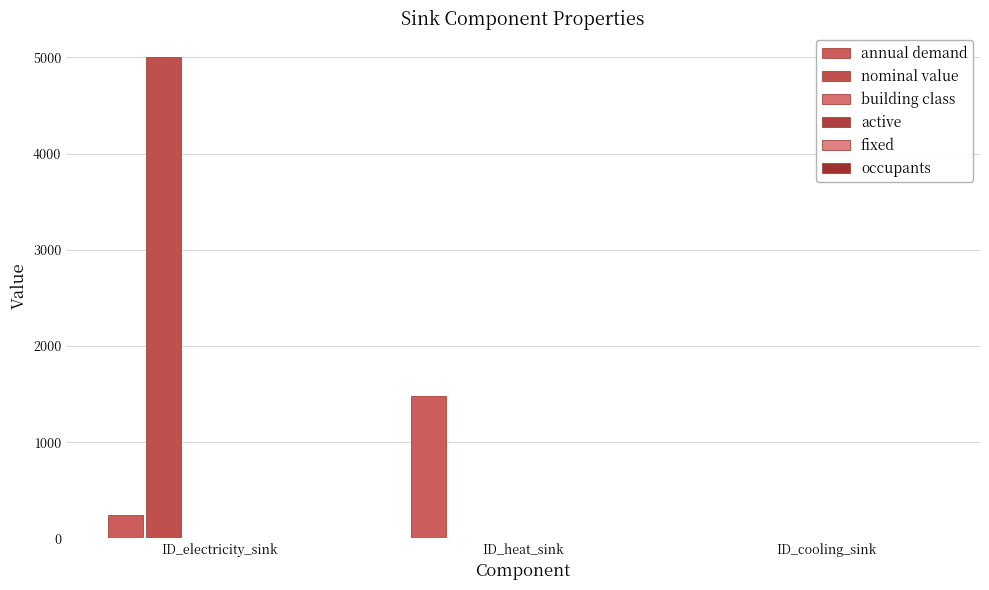

What is the sum of the nominal value values at ID_electricity_sink and ID_heat_sink?

5001.0